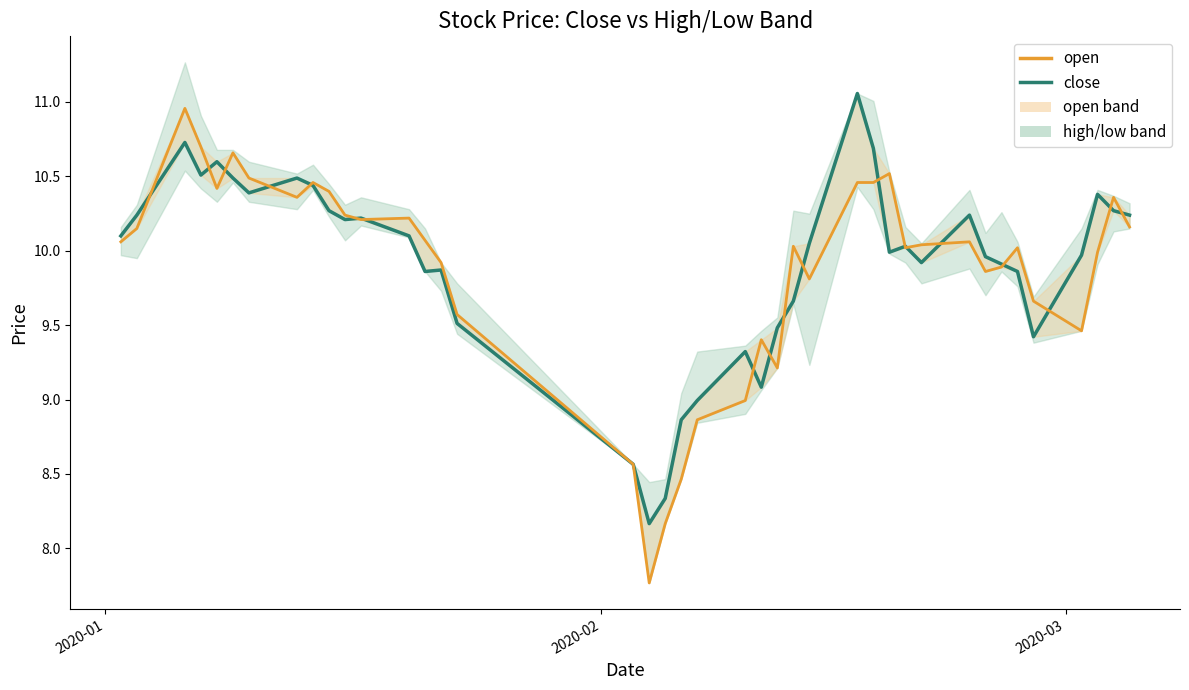

What is the difference between the maximum and minimum values in the open_line series?

3.2